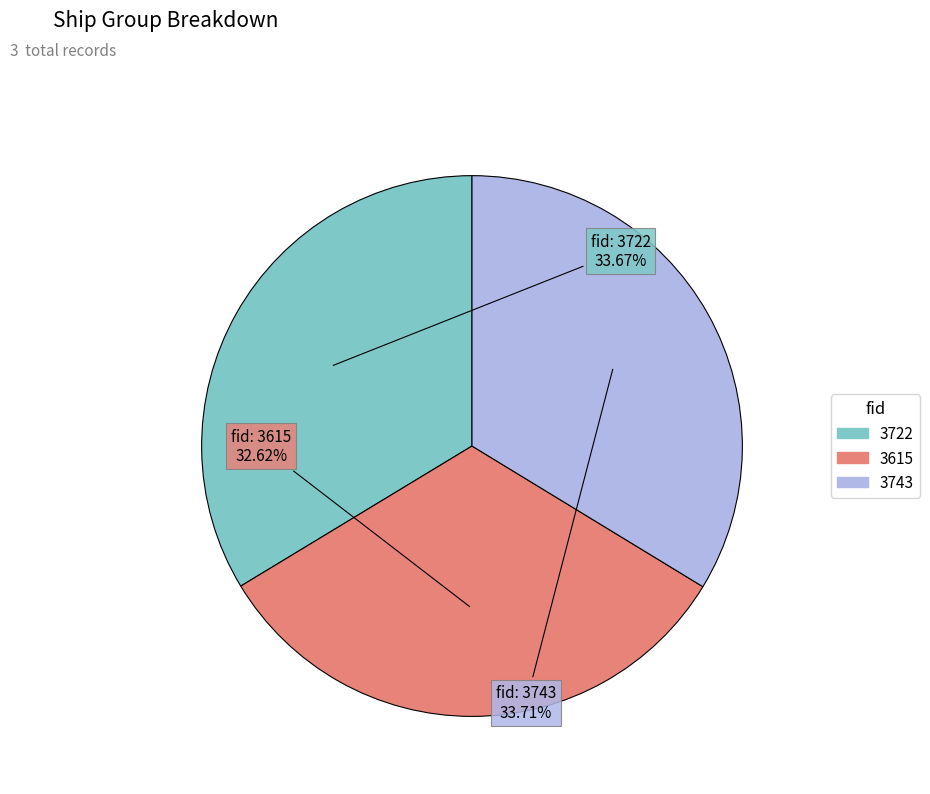

To the nearest percent, what is the combined percentage of 3743 and 3722?

67%